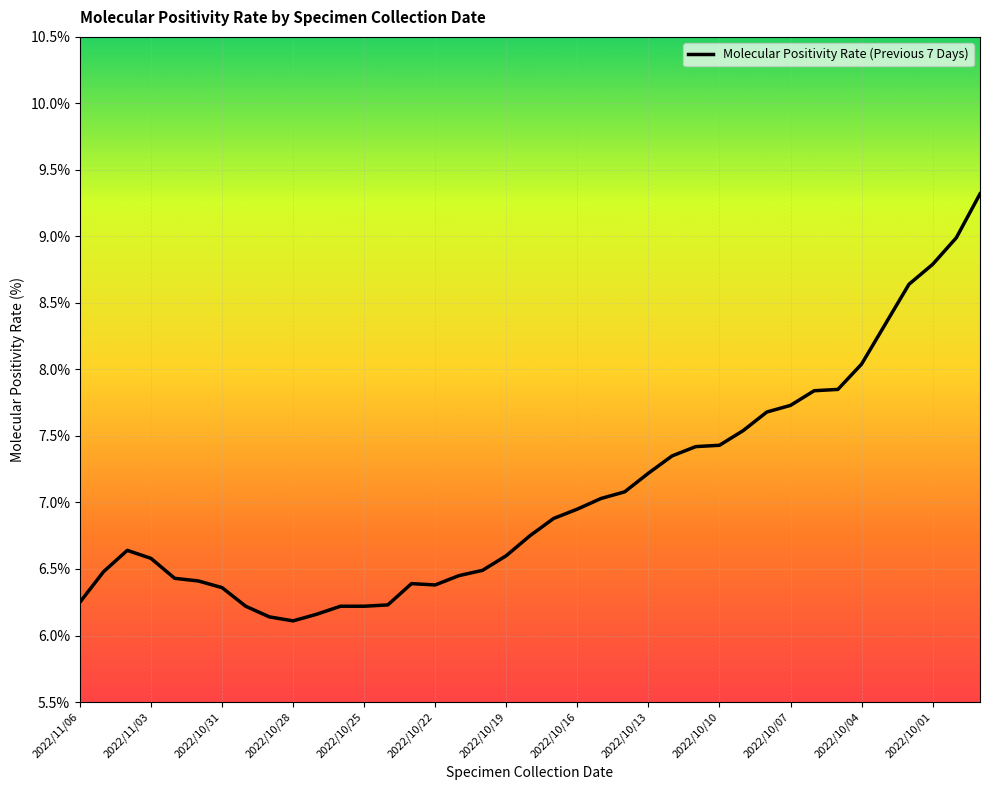

What is the smallest value displayed?

6.1